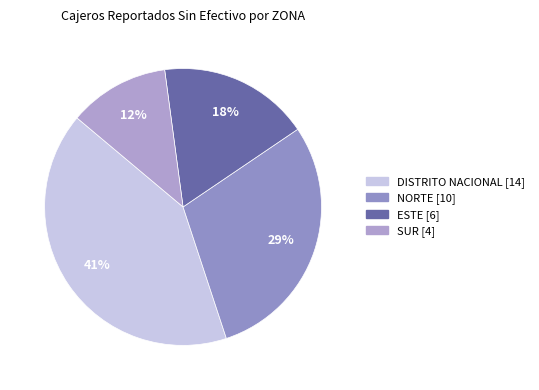

Does SUR represent more than half of the total?

No